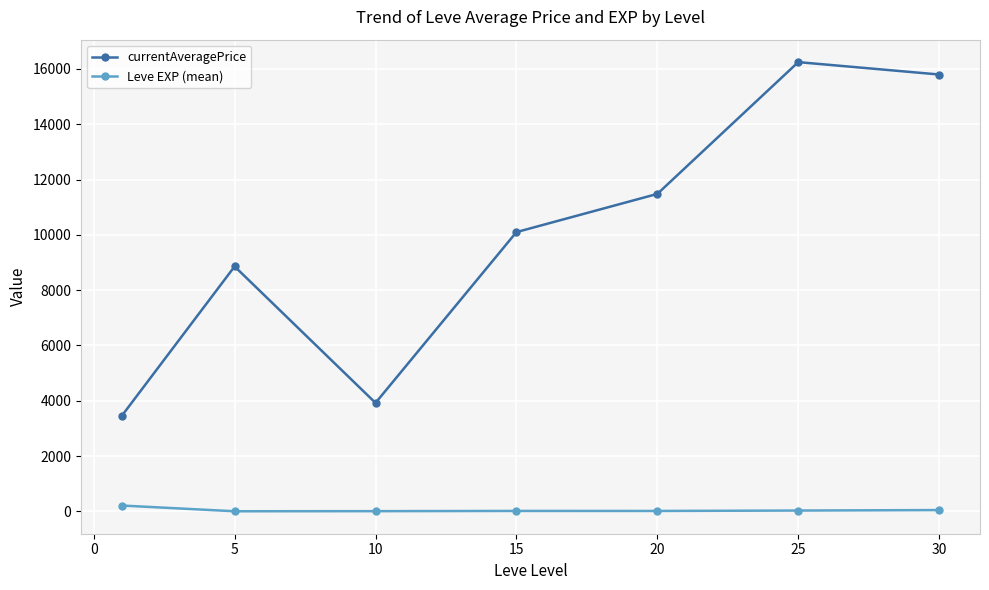

What is the value of the currentAveragePrice point at the 5th from the left?

11481.3